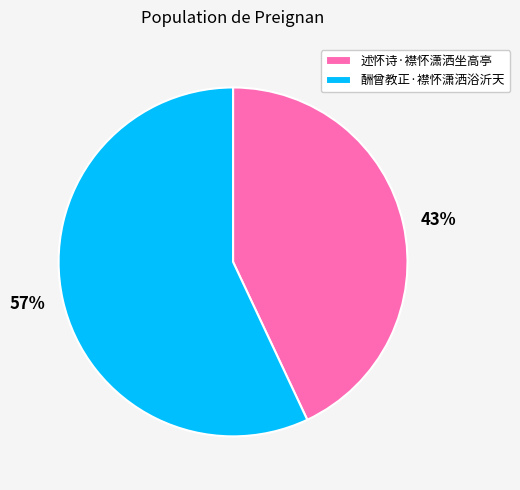

Do 述怀诗·襟怀潇洒坐高亭 and 酬曾教正·襟怀潇洒浴沂天 together represent more than half of the pie?

Yes